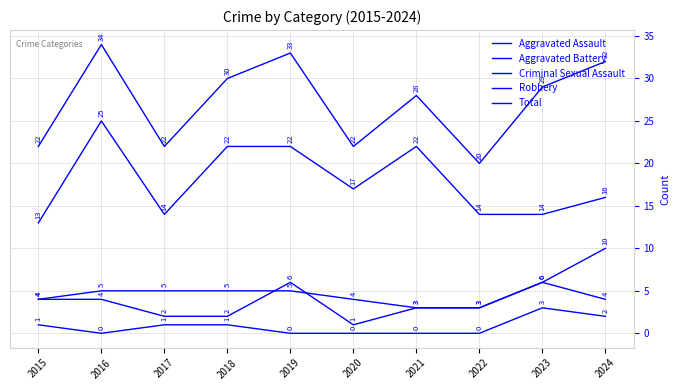

True or false: Criminal Sexual Assault has more than 2 points higher than both neighbors.

False